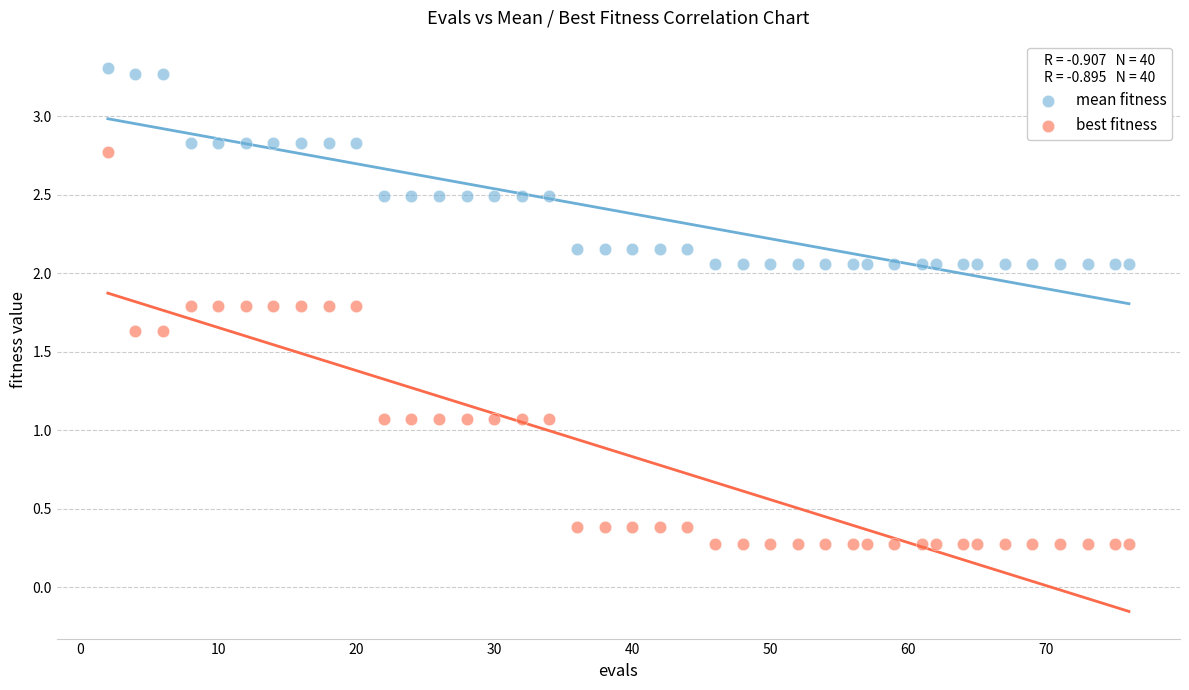

Which series has the largest Y range (max minus min)?

best fitness